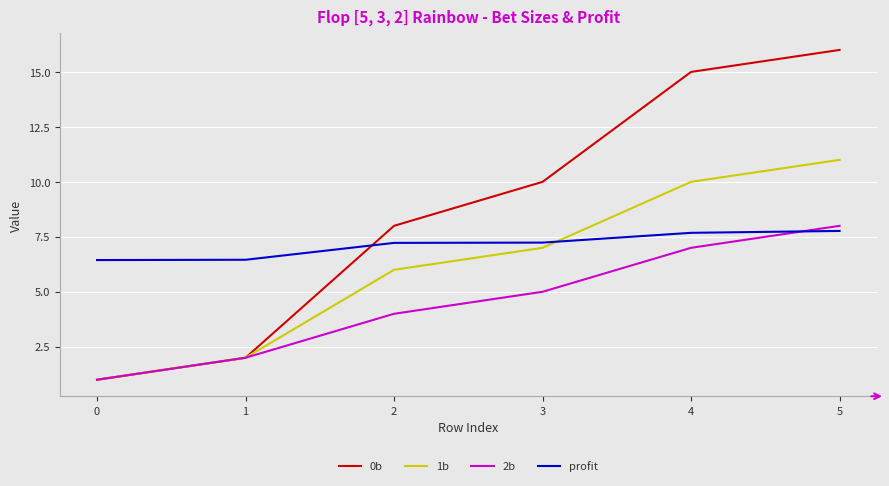

List the labels in order of 1b value, smallest first.

0, 1, 2, 3, 4, 5